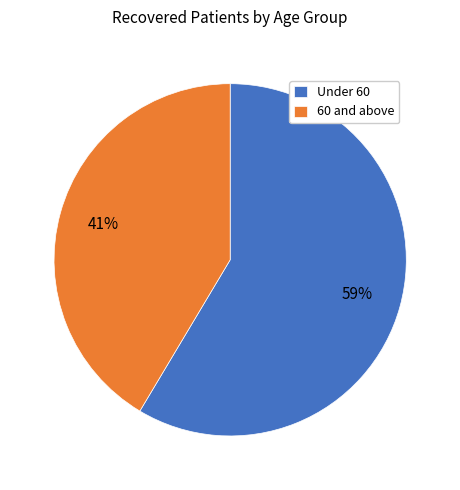

What percentage is the 60 and above slice, to the nearest percent?

41%